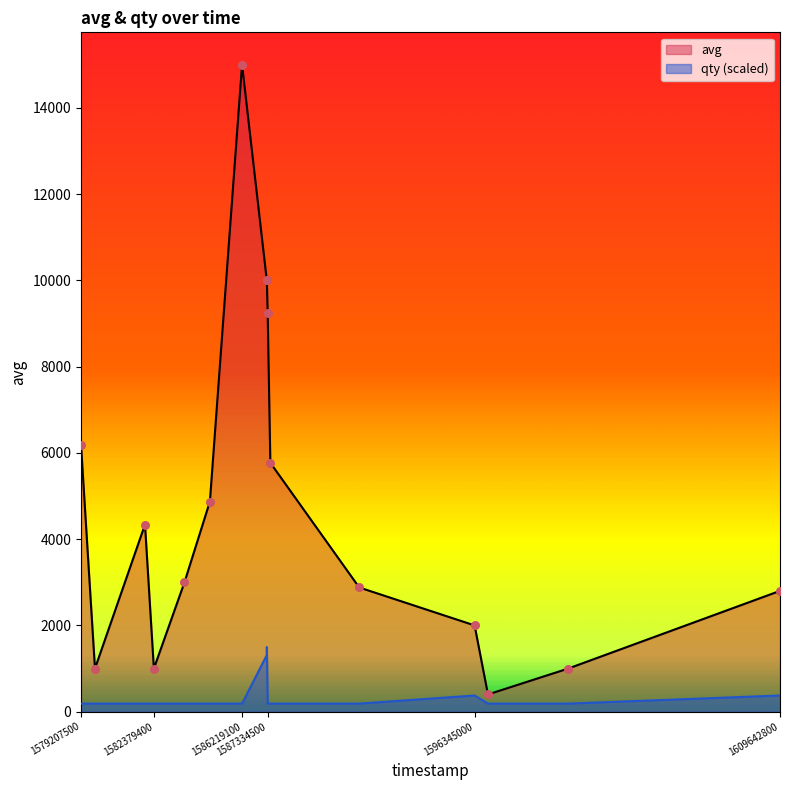

What are all the series names shown in the legend?

avg, qty (scaled)